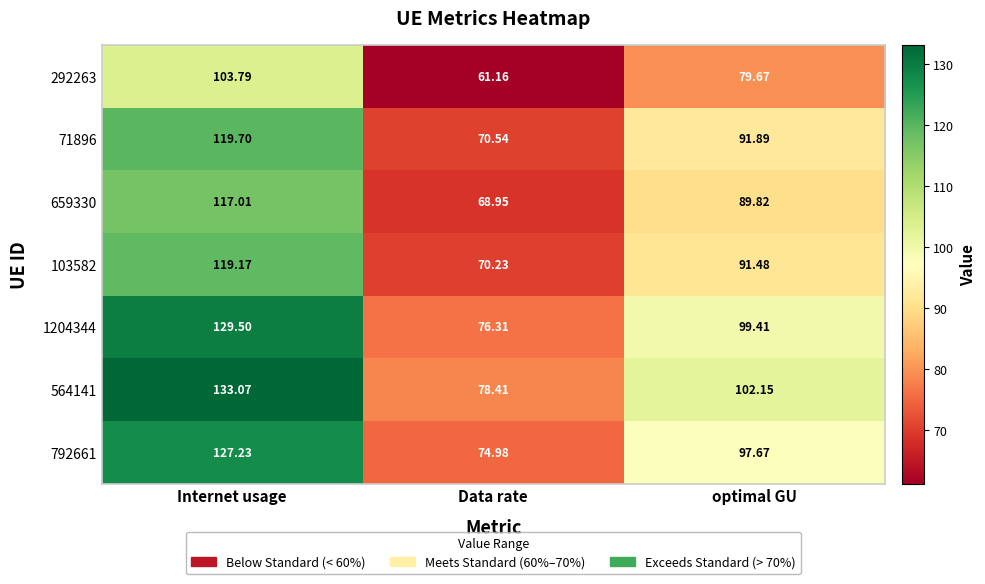

Rank the categories by 659330 value from highest to lowest.

Internet usage, optimal GU, Data rate